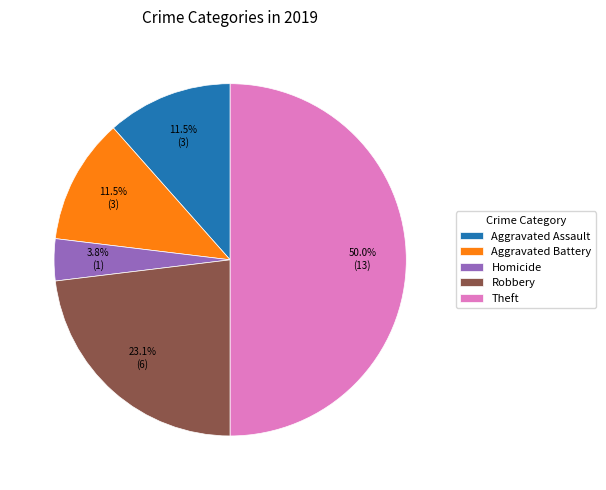

How many segments does this pie chart have?

5